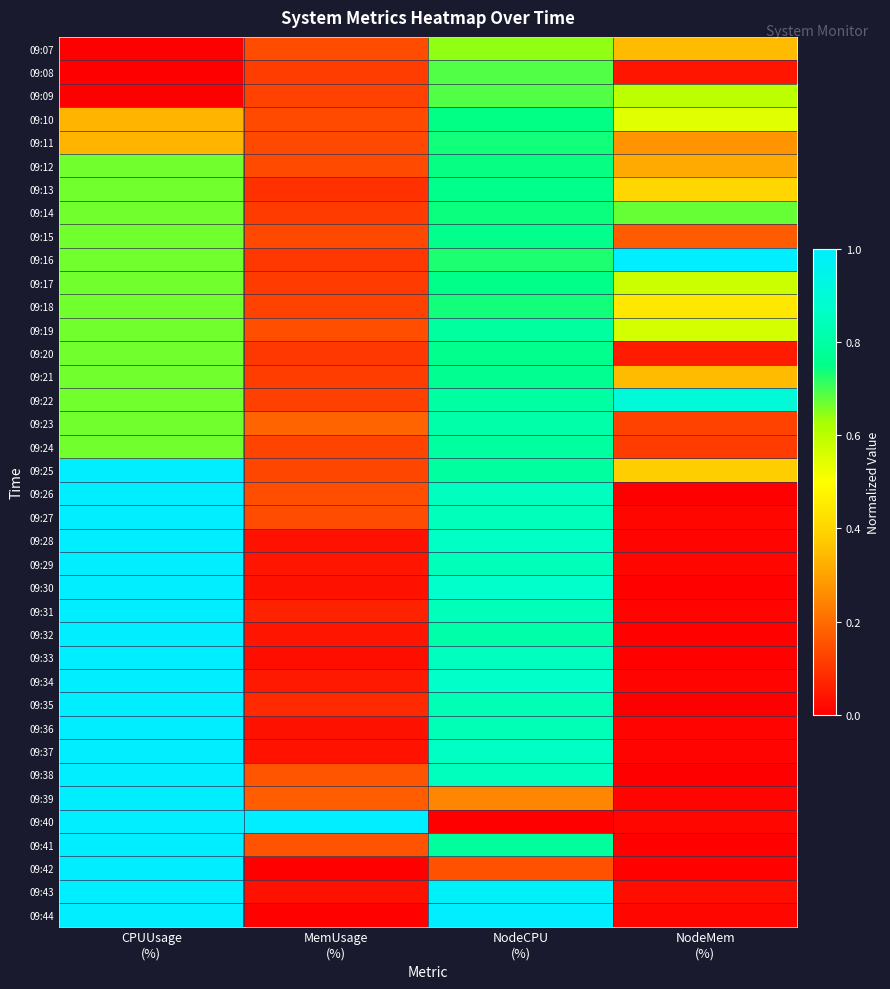

Which series has the largest total across all categories?

09:16